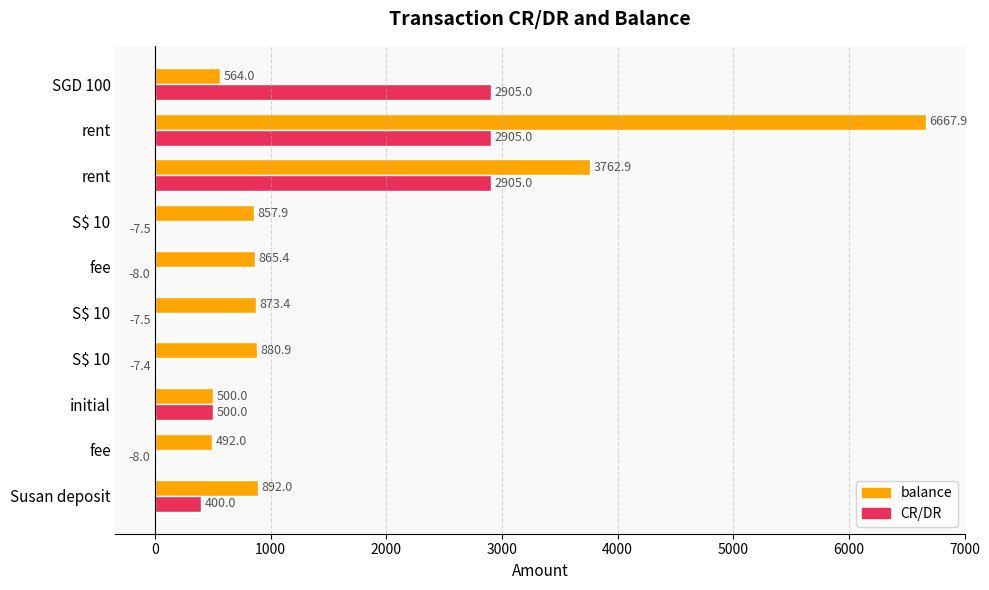

What is the sum of all balance values?

16356.2